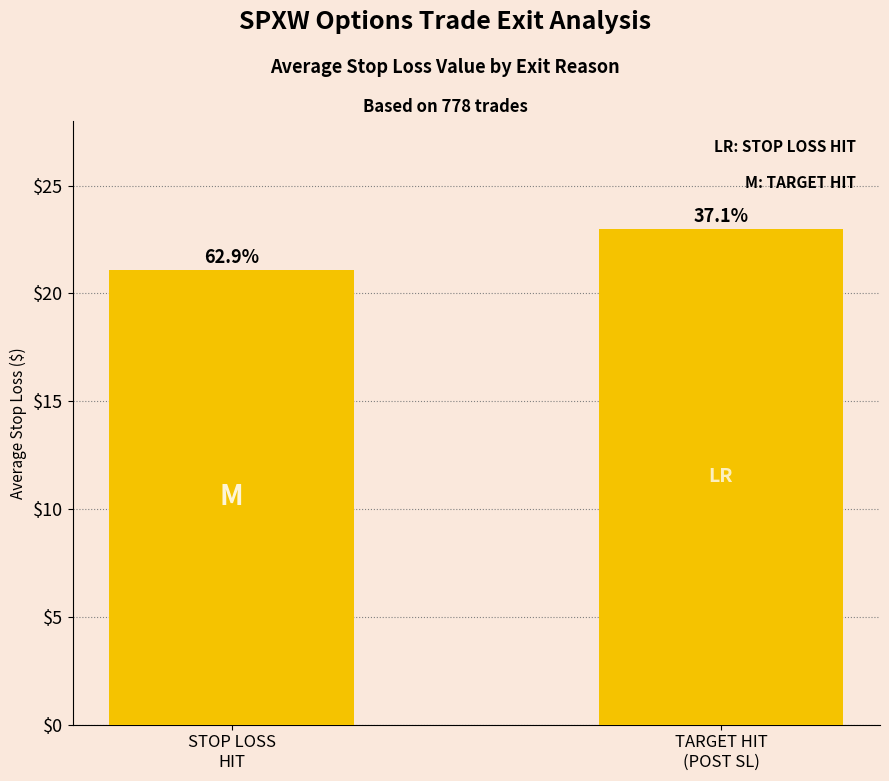

The chart shows a value of 34.8 at STOP LOSS
HIT. True or false?

False